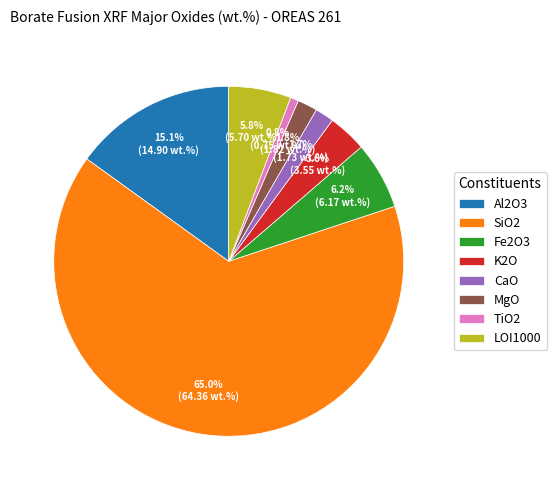

Which has a higher value, SiO2 or K2O?

SiO2